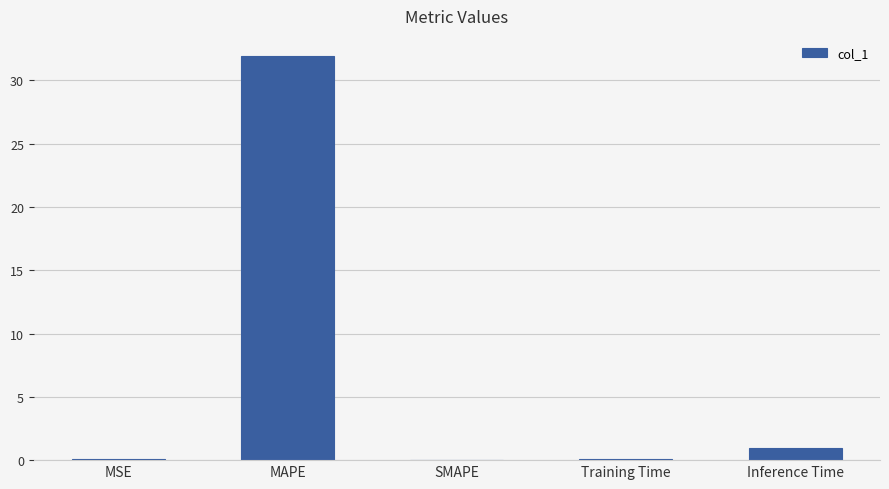

What is the sum of all values?

33.0